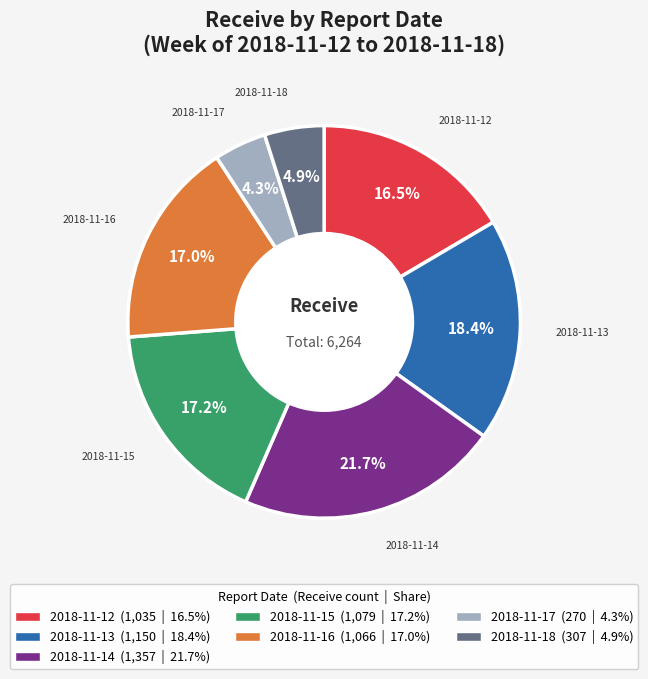

What is the smallest slice in the pie chart?

2018-11-17